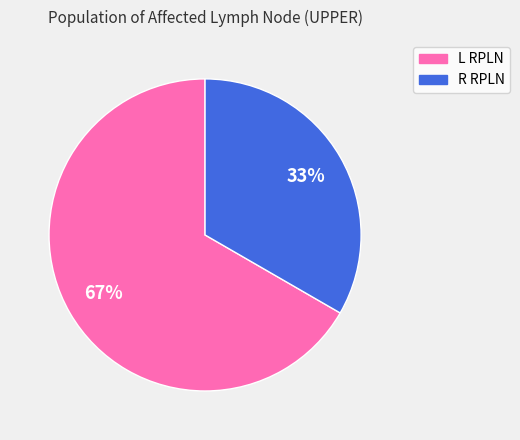

True or false: R RPLN accounts for 33% of the total.

True